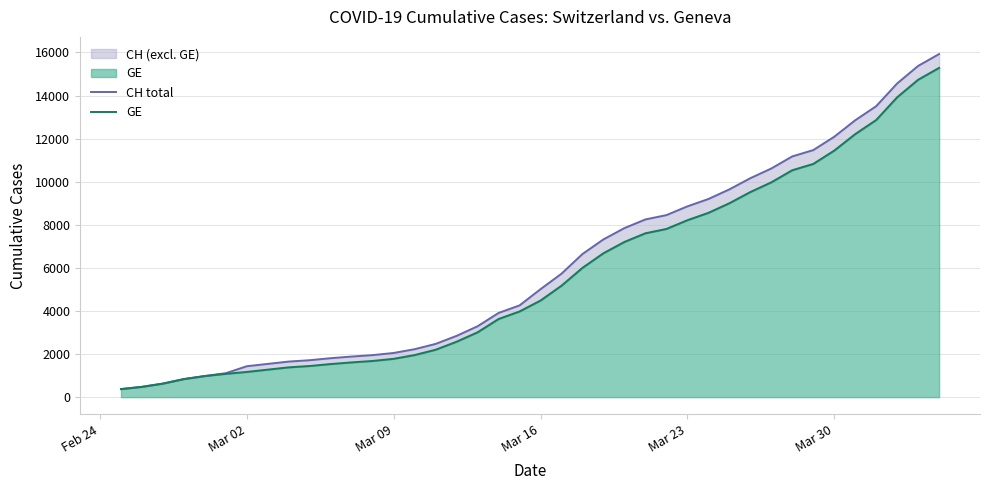

The value of GE at Mar 23 is 546. True or false?

False